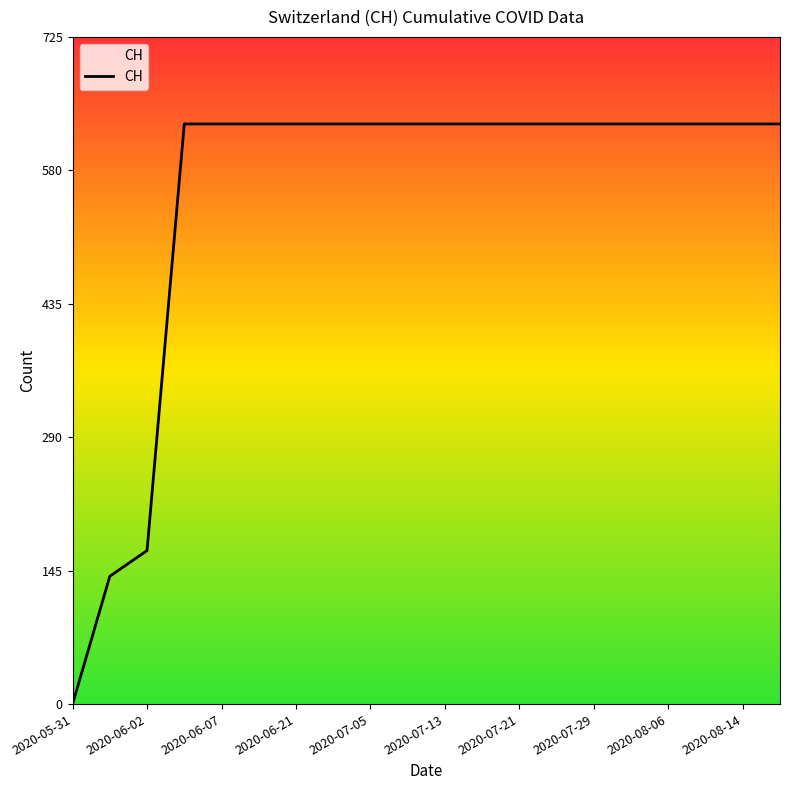

What is the maximum value shown in the chart?

631